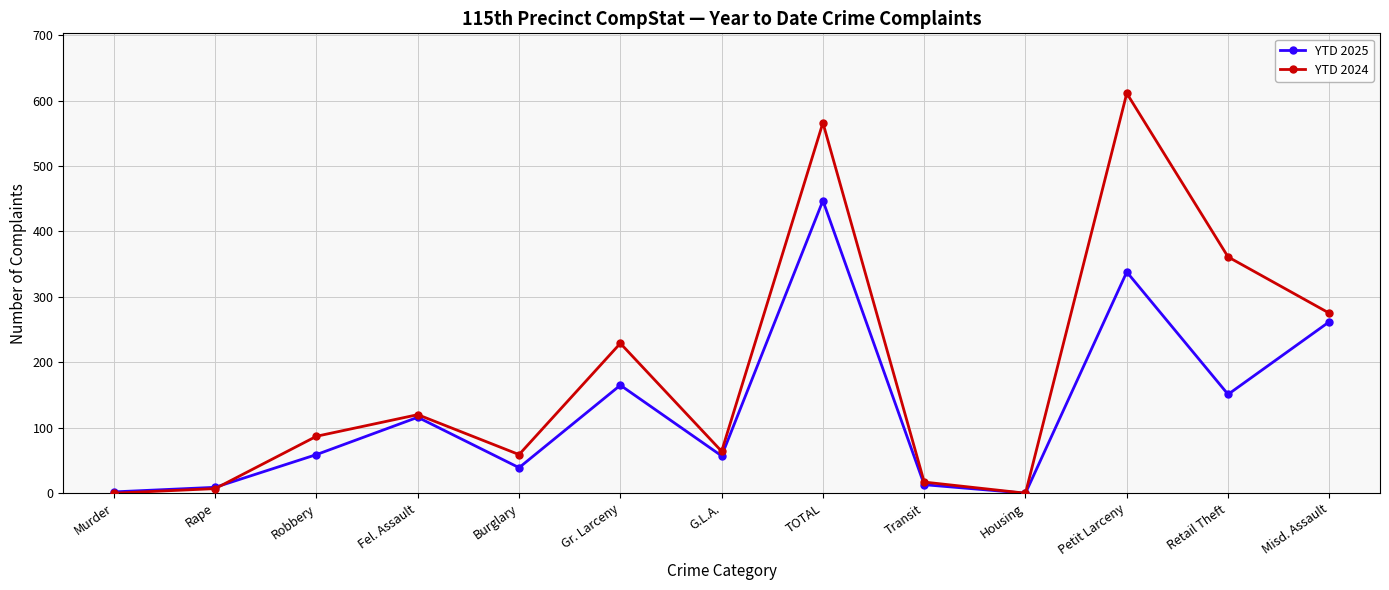

What is the difference between the maximum and minimum values in the YTD 2025 series?

447